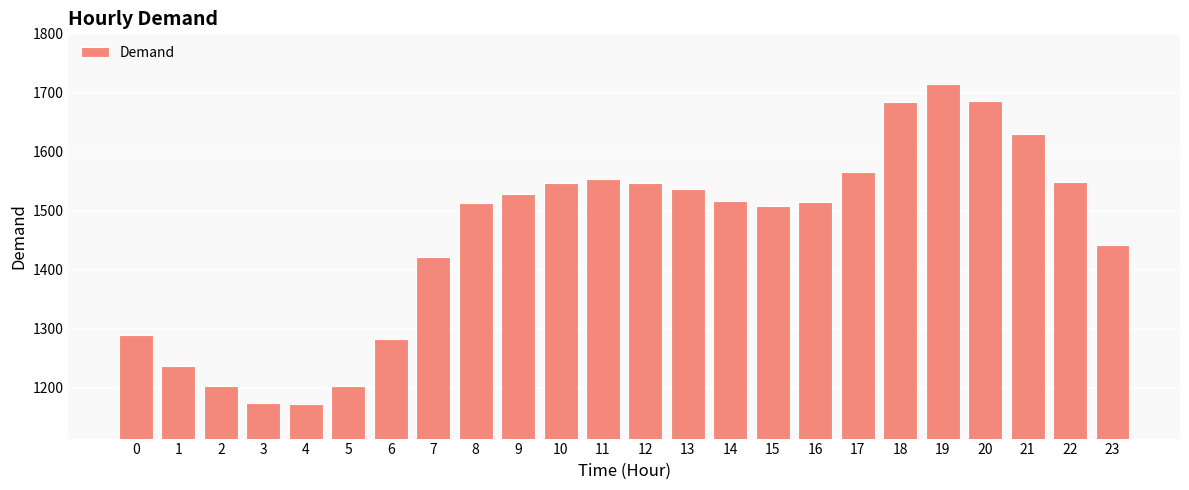

What is the average value?

1459.1